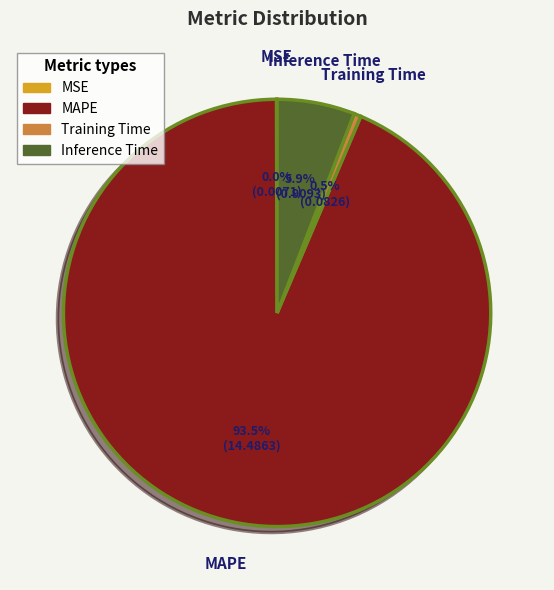

What is the largest slice in the pie chart?

MAPE